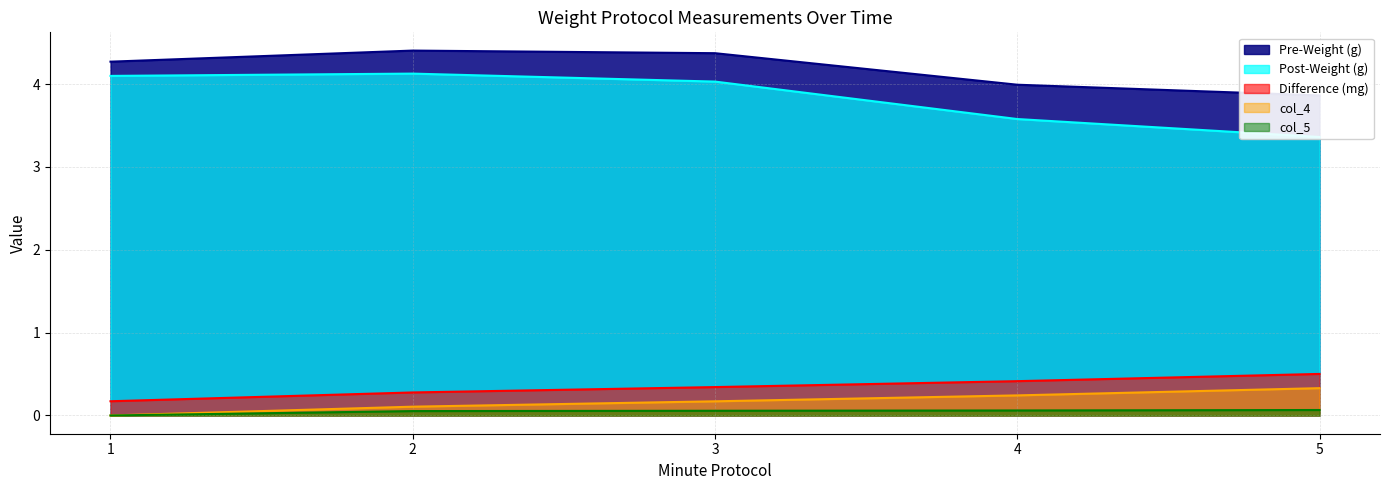

True or false: Pre-Weight (g) and col_4 cross at least once.

False